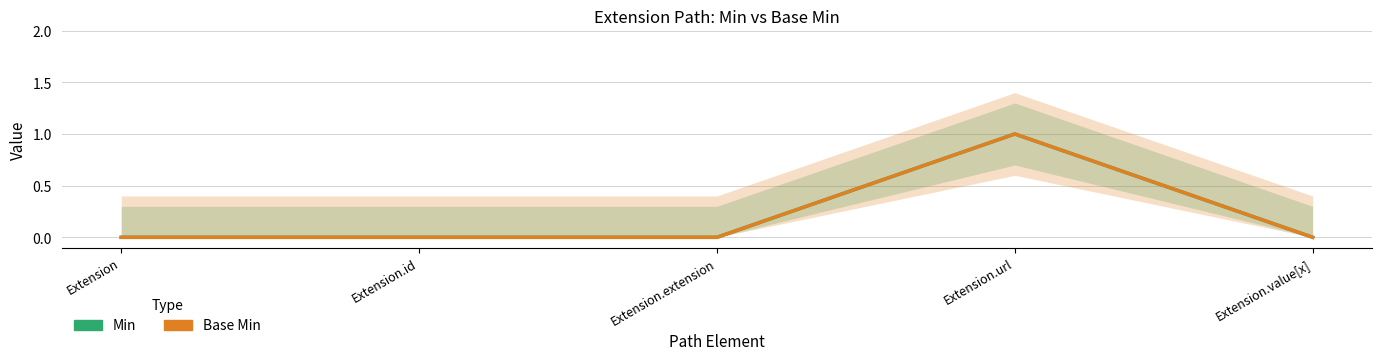

True or false: Base Min and Min cross at least once.

False